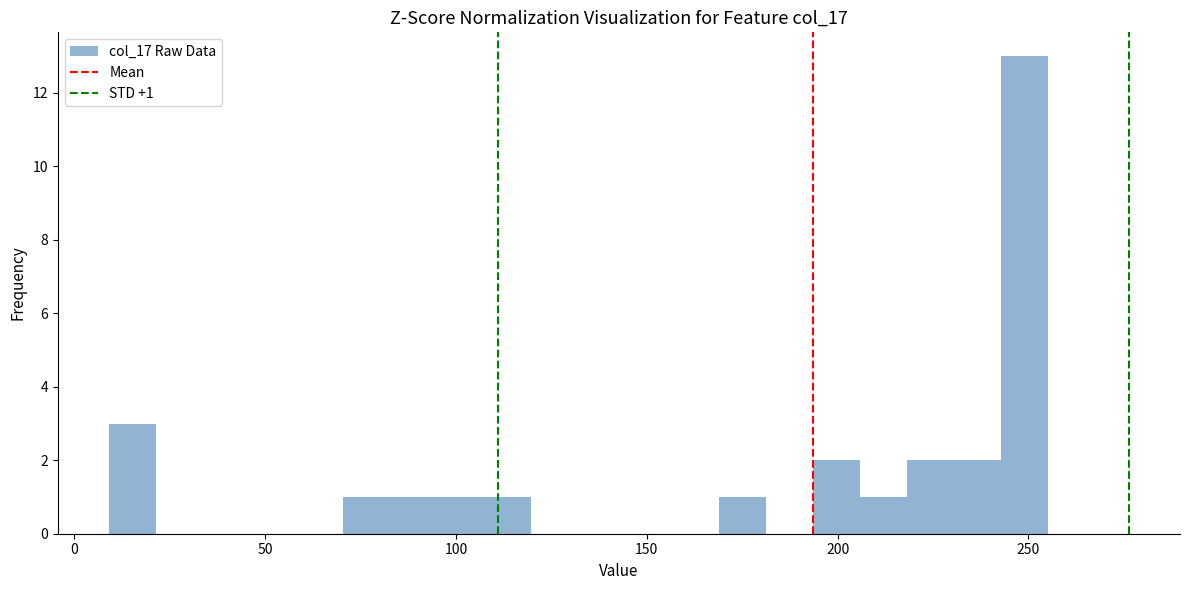

Read against the x-axis, roughly where is the centre of the tallest bar?

250